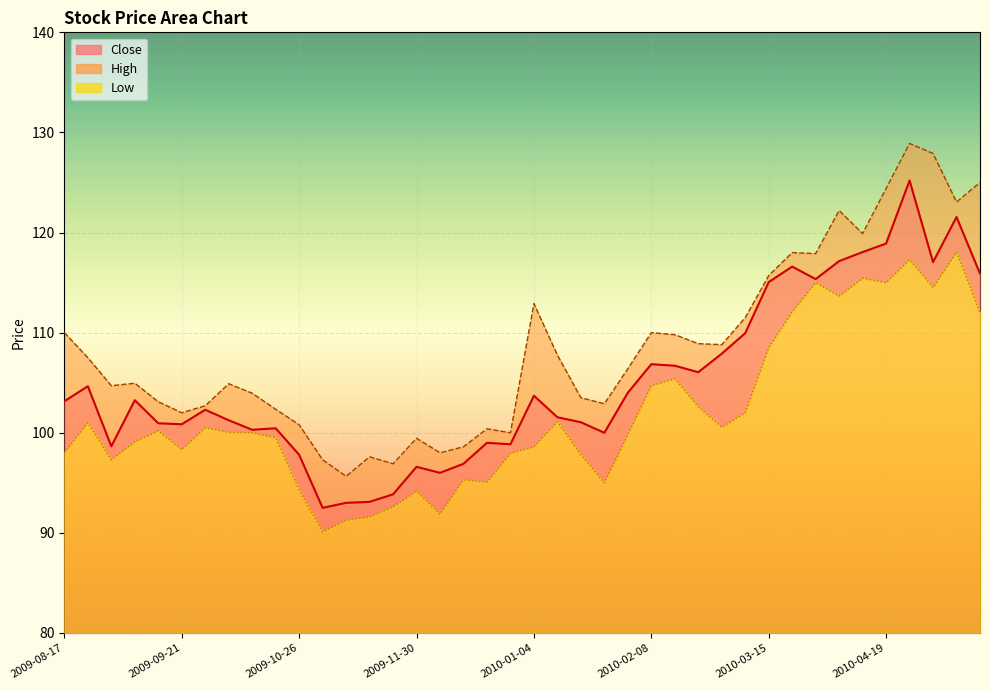

Is the value of Low at 2009-10-26 greater than the value of High at 2009-10-26?

No